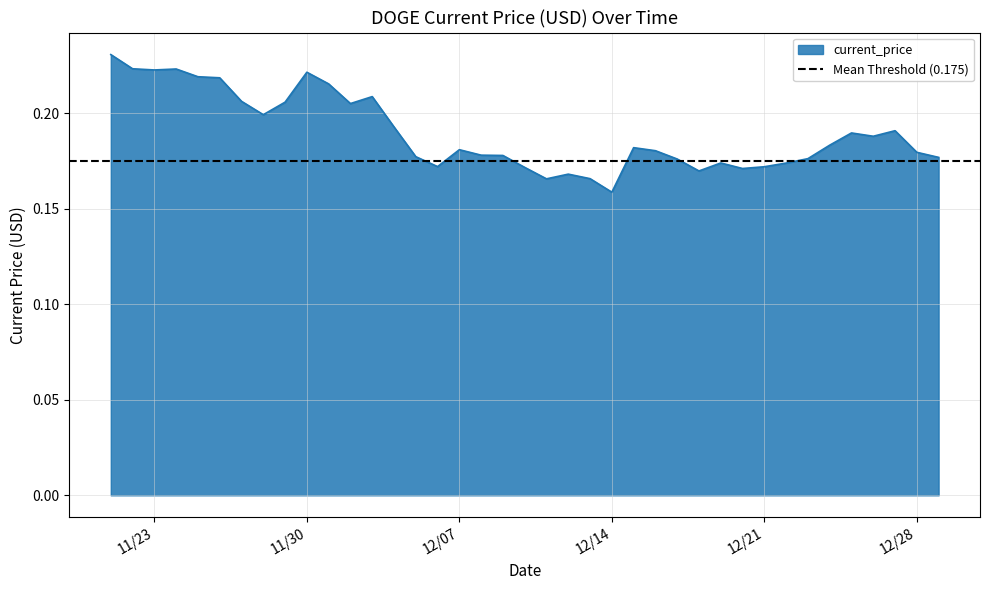

What is the label of the 5th point from the left?

11/25/2021